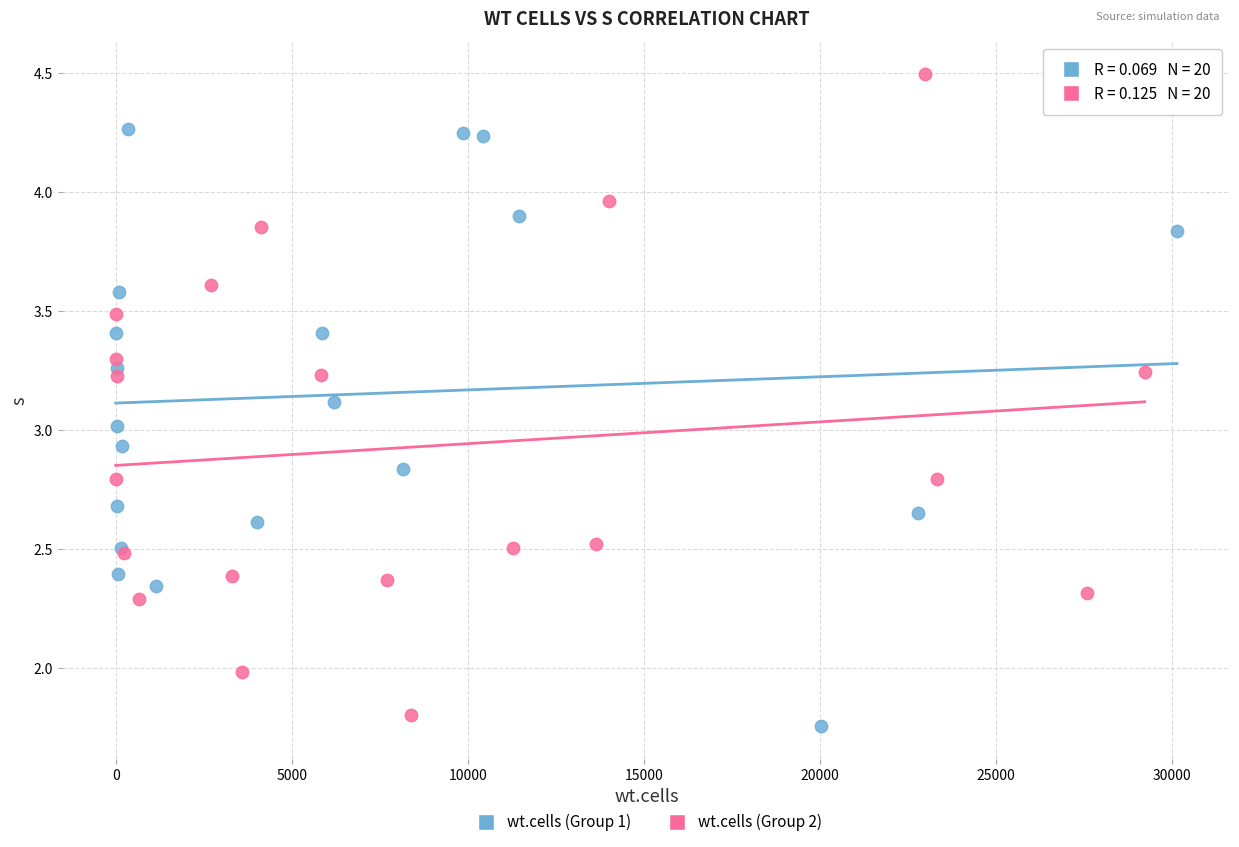

Which series has the largest Y range (max minus min)?

wt.cells (Group 2)